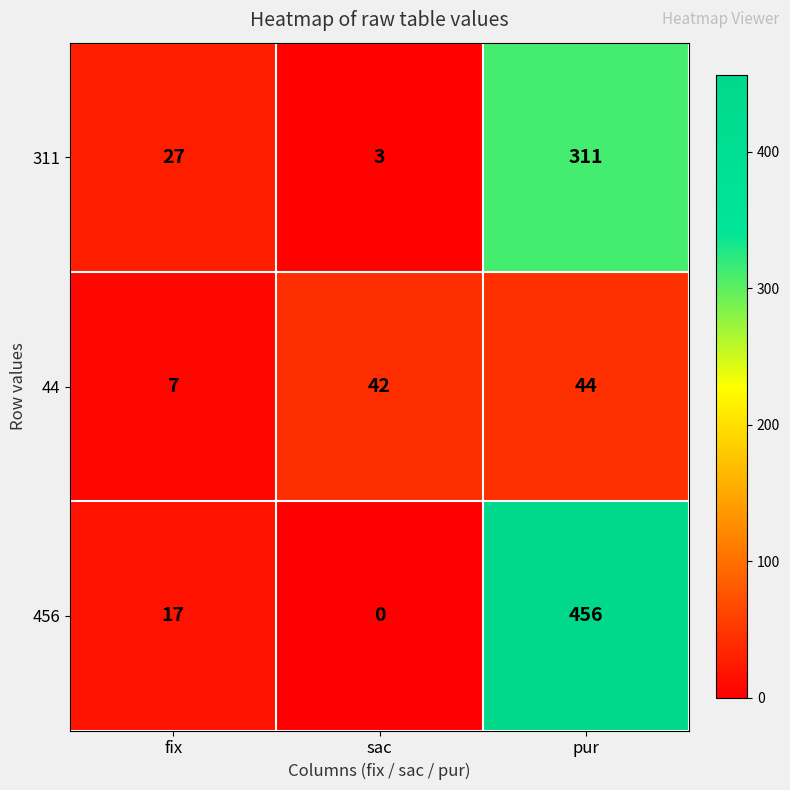

Read the 44 value at sac, to the nearest 10.

40